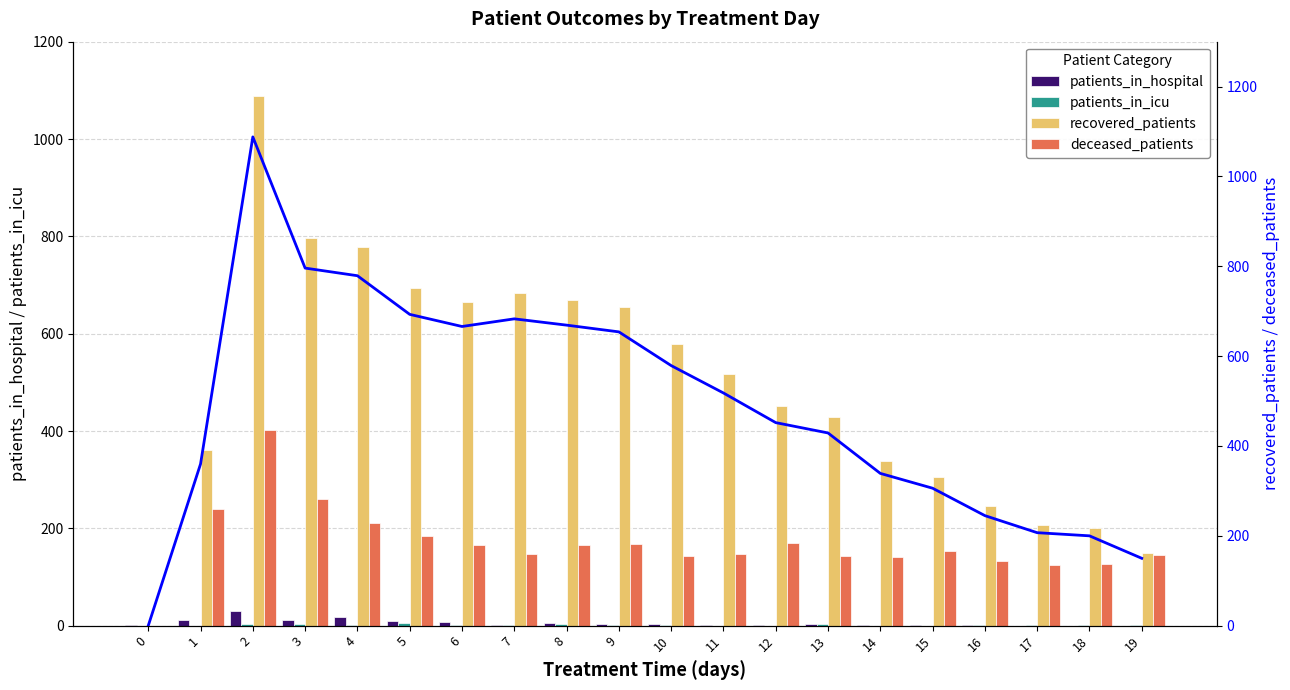

Is it true that deceased_patients equals -219 at 0?

False